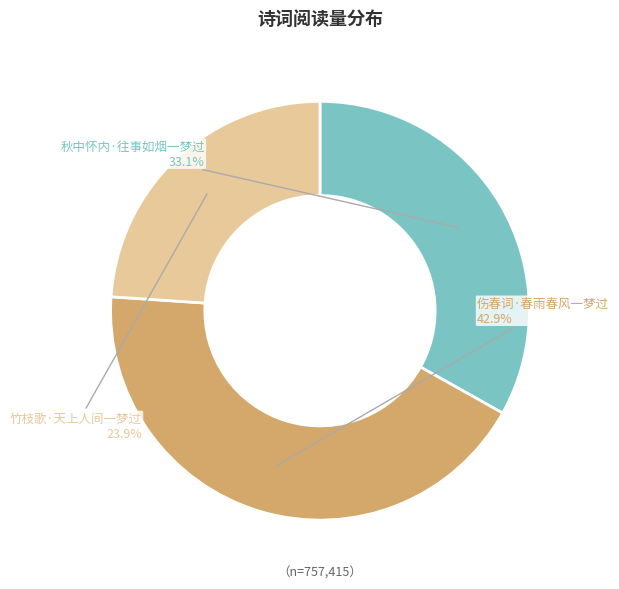

What is the smallest slice in the pie chart?

竹枝歌·天上人间一梦过